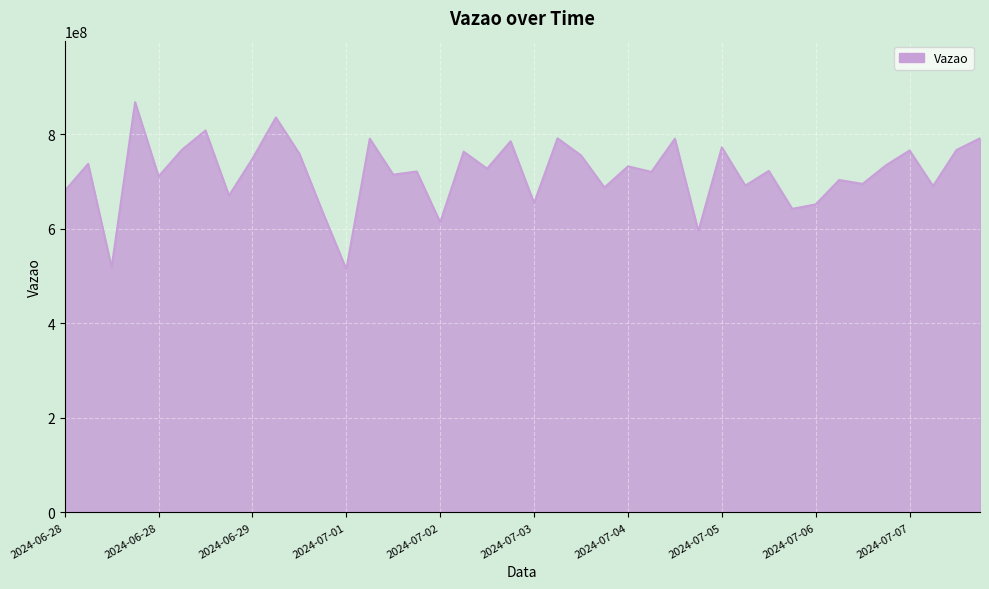

What is the difference between the maximum and minimum values?

353473386